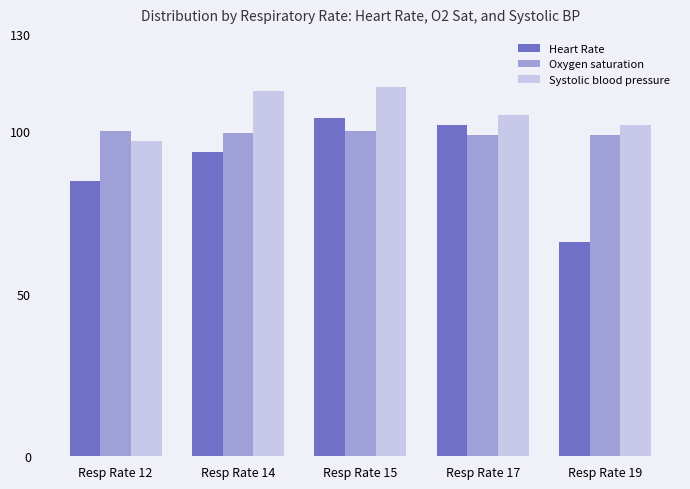

The value of Systolic blood pressure at Resp Rate 17 is 105.0. True or false?

True